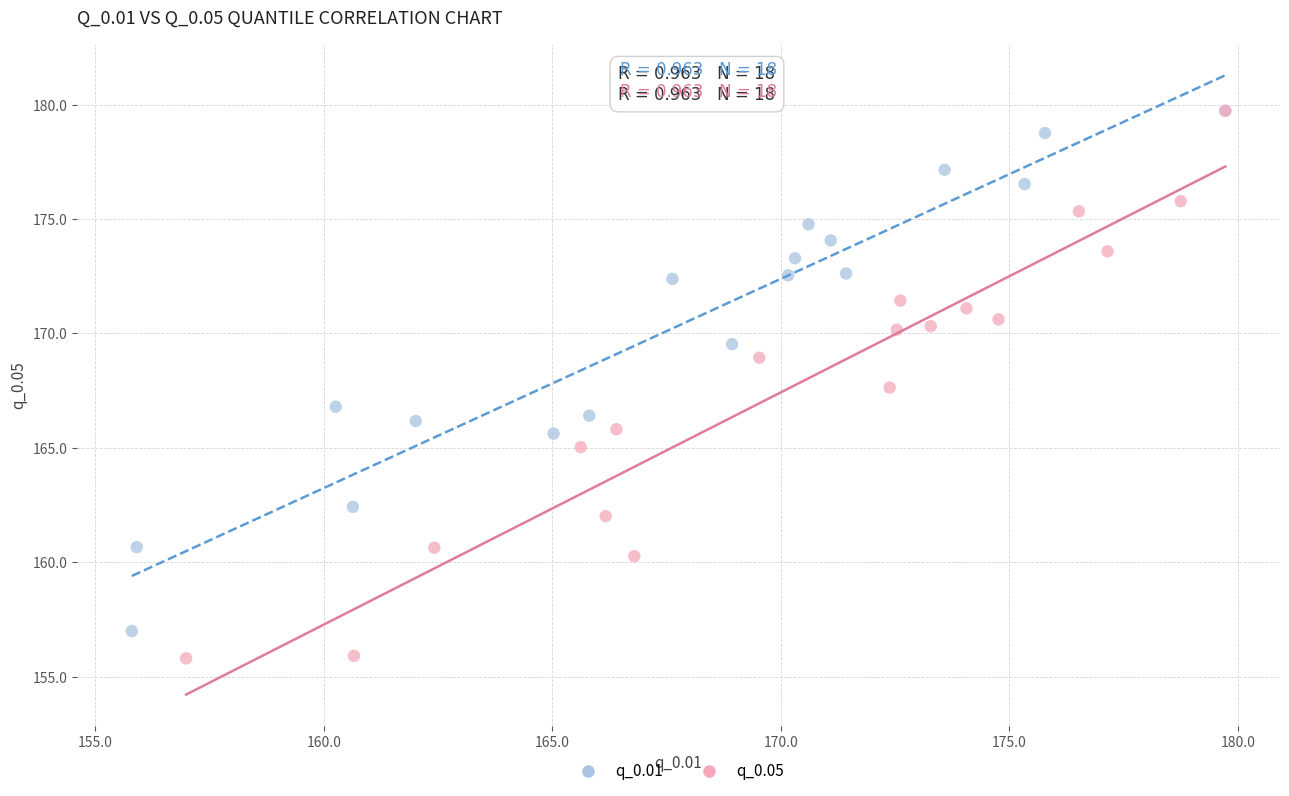

Which series reaches the minimum Y coordinate?

q_0.05